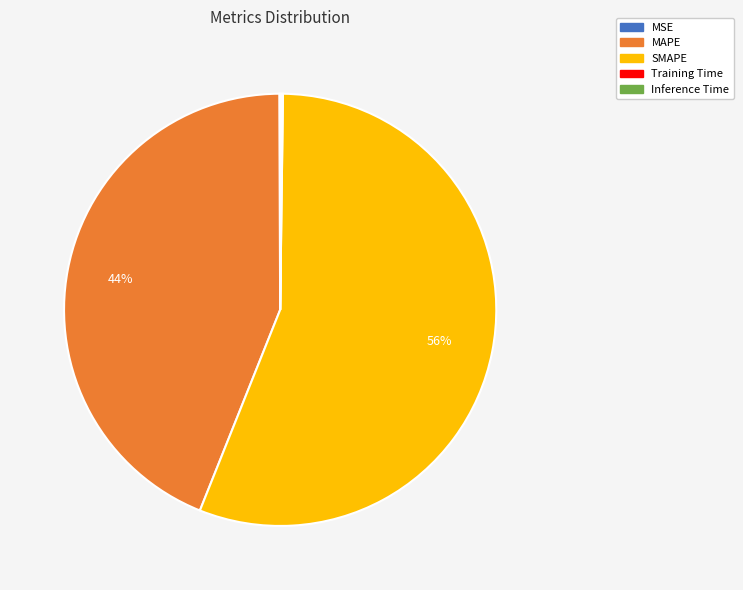

What is the largest slice in the pie chart?

SMAPE